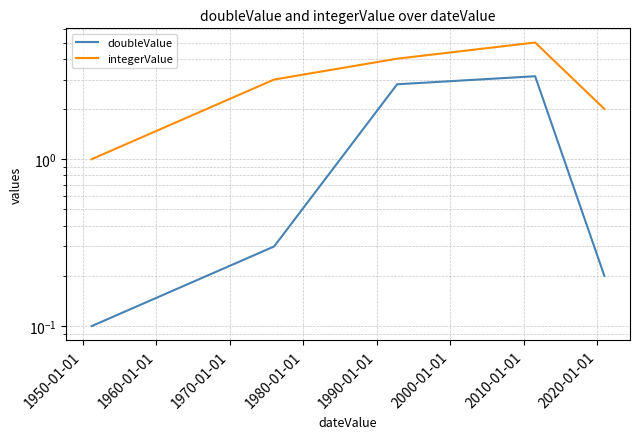

What is the value of the doubleValue point at the 2nd from the left?

0.3